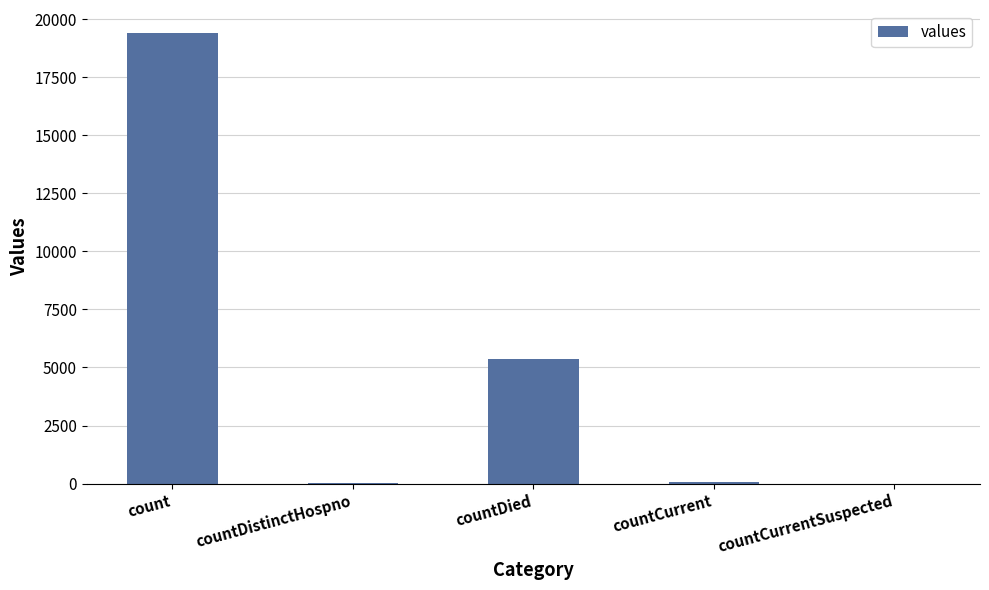

What is the difference between the values at countCurrentSuspected and countCurrent?

60